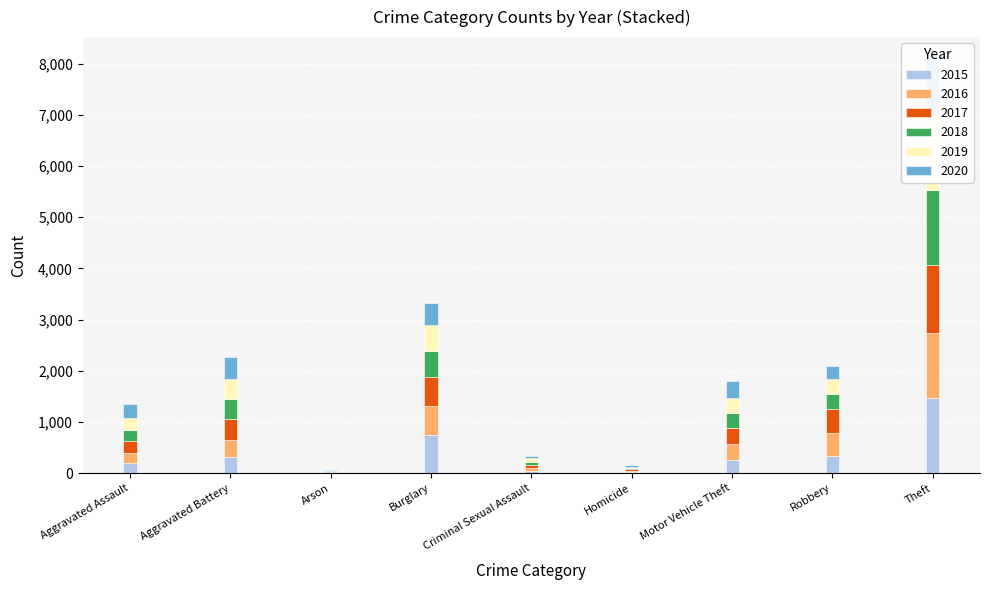

Reading left to right, list all the values displayed in this chart.

2015: Aggravated Assault=194	Aggravated Battery=316	Arson=9	Burglary=738	Criminal Sexual Assault=46	Homicide=15	Motor Vehicle Theft=263	Robbery=337	Theft=1474
2016: Aggravated Assault=206	Aggravated Battery=336	Arson=7	Burglary=576	Criminal Sexual Assault=50	Homicide=26	Motor Vehicle Theft=304	Robbery=454	Theft=1259
2017: Aggravated Assault=225	Aggravated Battery=400	Arson=10	Burglary=562	Criminal Sexual Assault=62	Homicide=33	Motor Vehicle Theft=312	Robbery=460	Theft=1339
2018: Aggravated Assault=225	Aggravated Battery=389	Arson=7	Burglary=506	Criminal Sexual Assault=60	Homicide=25	Motor Vehicle Theft=298	Robbery=301	Theft=1461
2019: Aggravated Assault=223	Aggravated Battery=407	Arson=12	Burglary=517	Criminal Sexual Assault=77	Homicide=22	Motor Vehicle Theft=290	Robbery=287	Theft=1459
2020: Aggravated Assault=273	Aggravated Battery=416	Arson=17	Burglary=425	Criminal Sexual Assault=48	Homicide=41	Motor Vehicle Theft=333	Robbery=263	Theft=1120